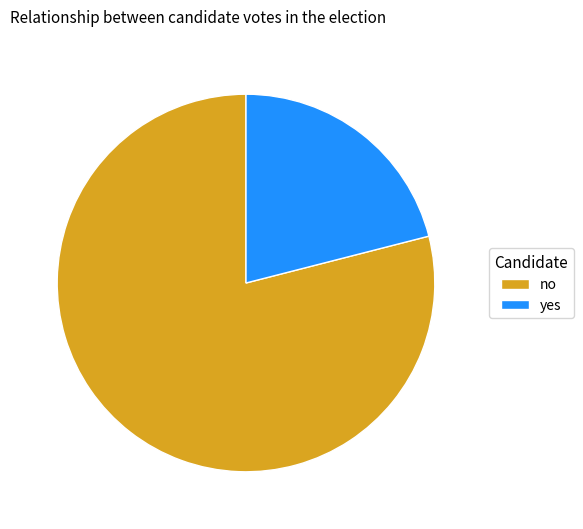

The no slice represents 74% of the pie. True or false?

False